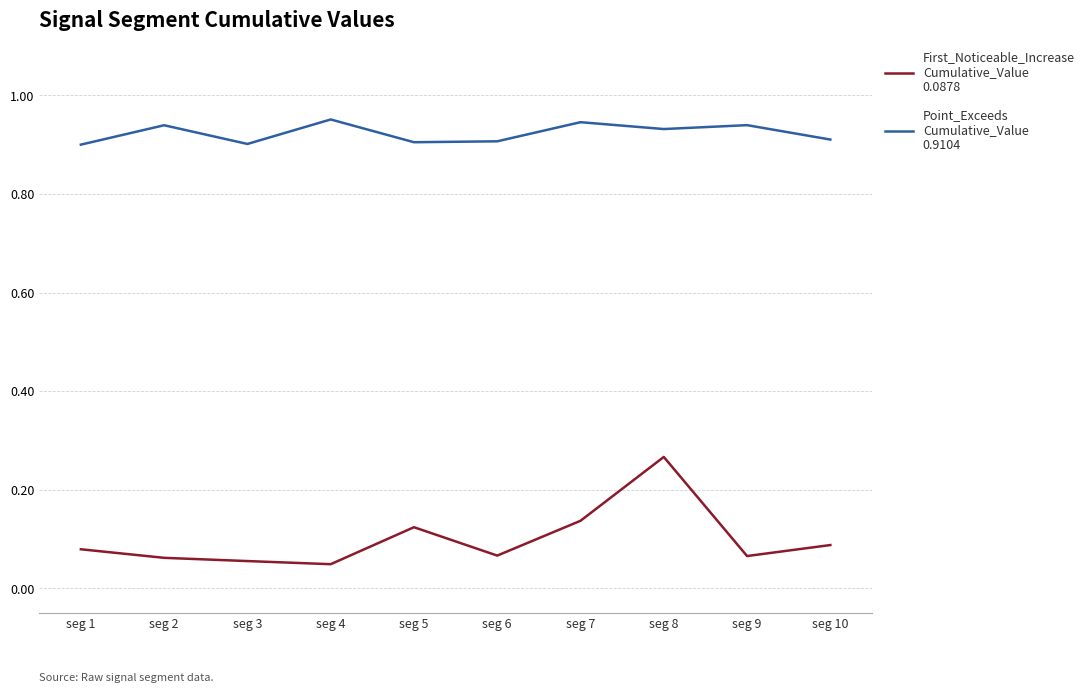

What is the total value across all series at seg 7?

1.1